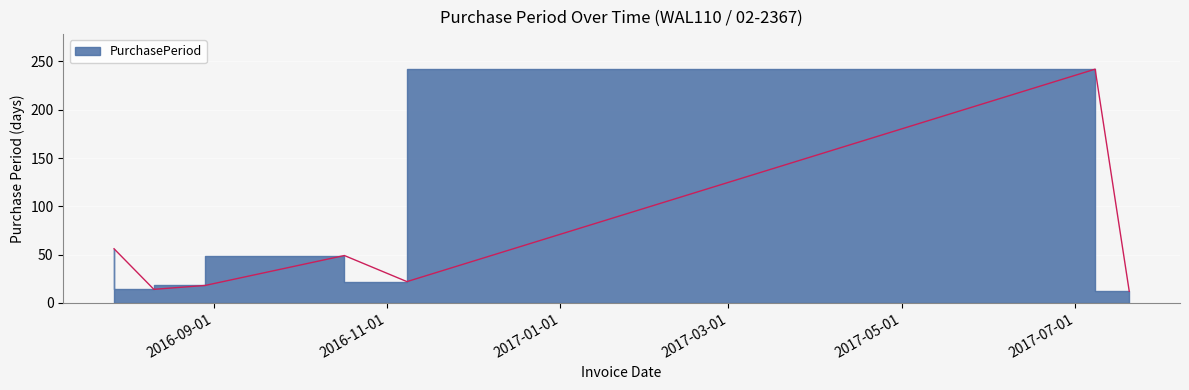

What is the difference between the maximum and minimum values?

230